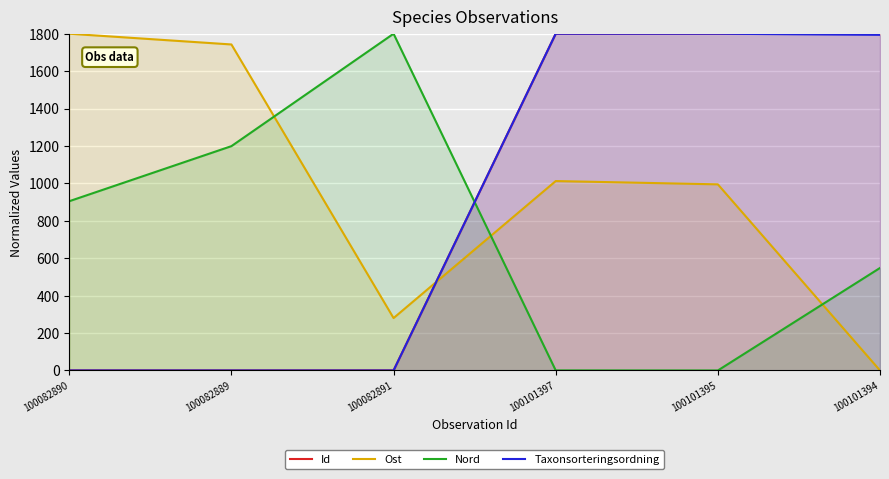

What is the value of the Nord point at the 2nd from the left?

1199.1